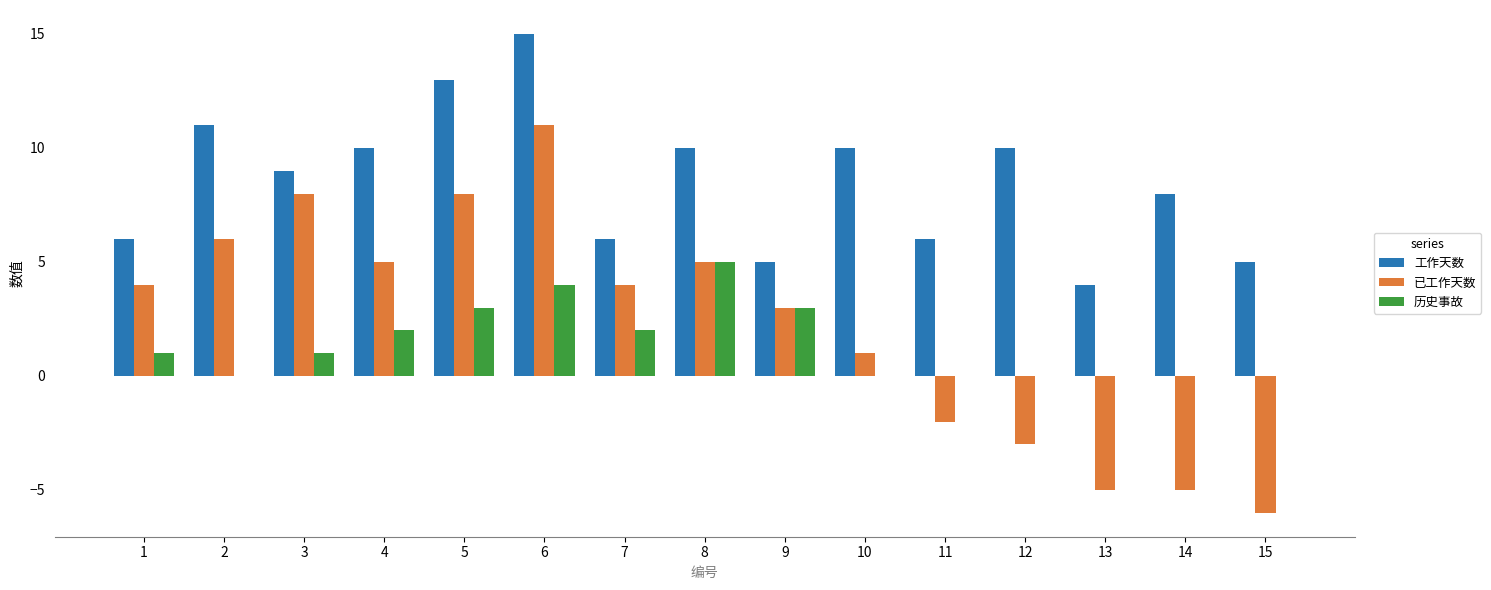

Is it true that 历史事故 equals 3 at 4?

False